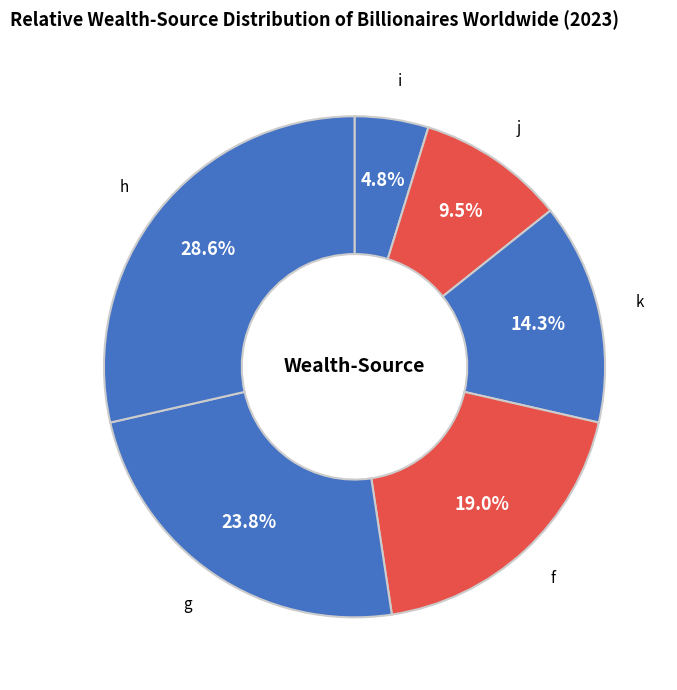

Which slice is the smallest?

i